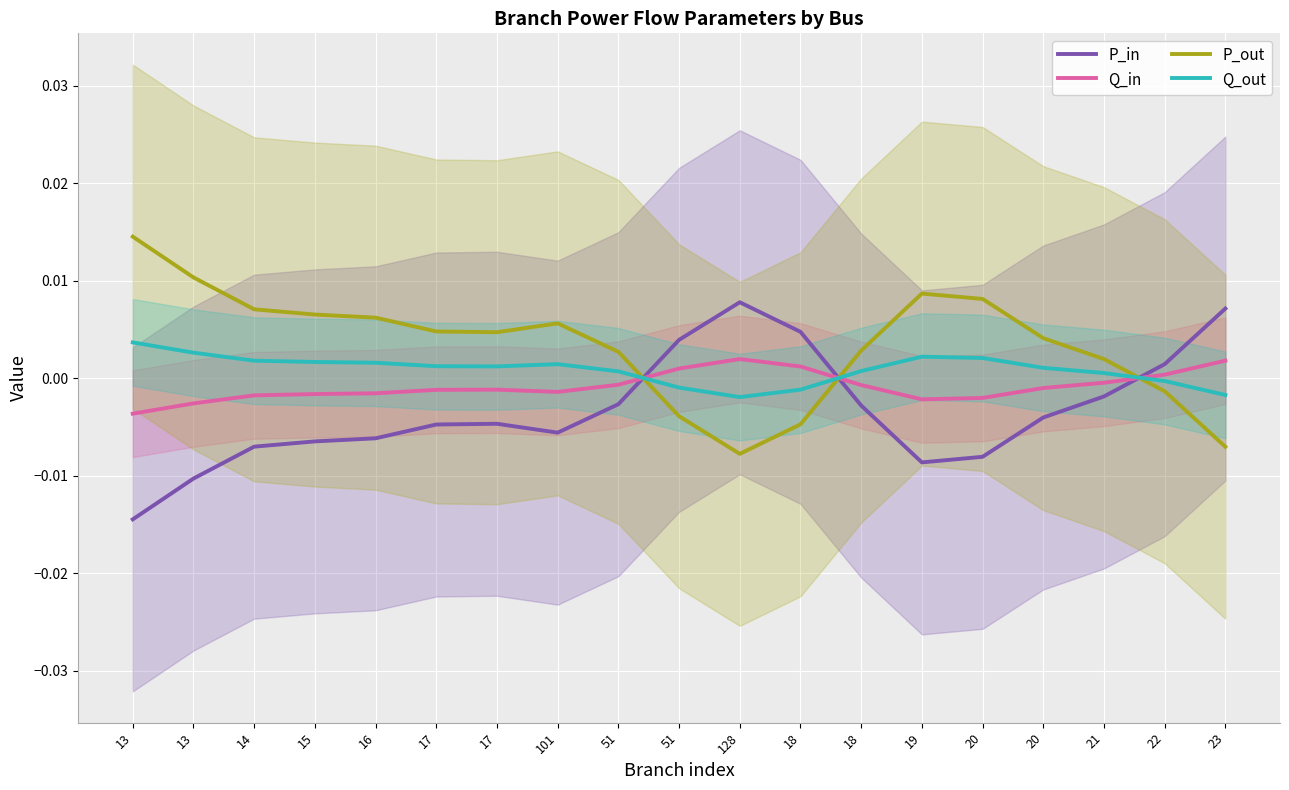

List the series in order of their peak value, highest first.

P_out, P_in, Q_out, Q_in